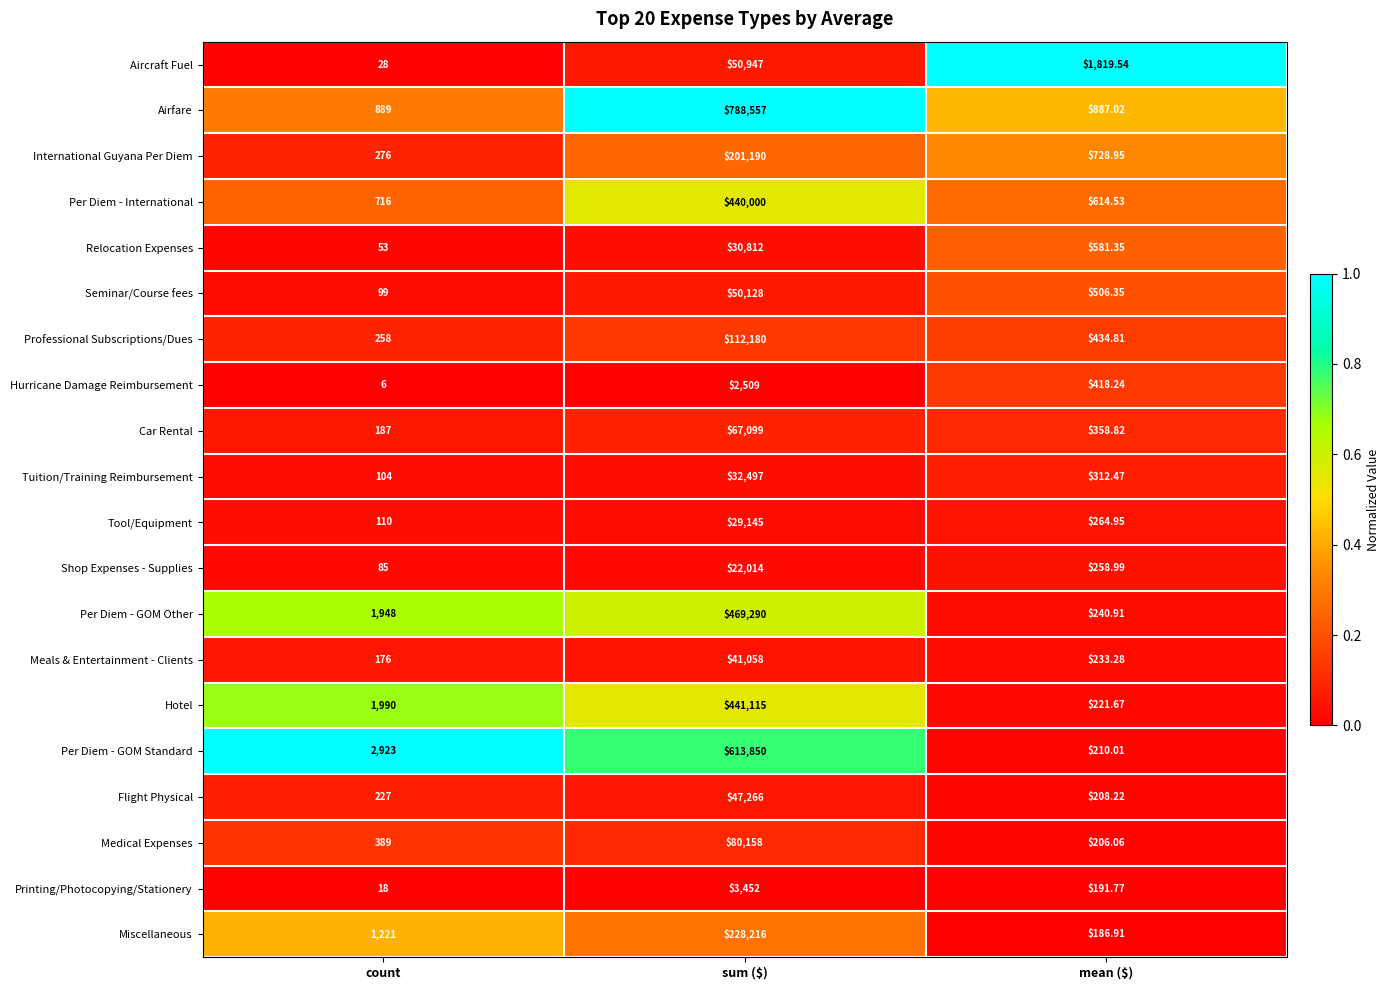

At which category is the sum across all series the highest?

sum ($)